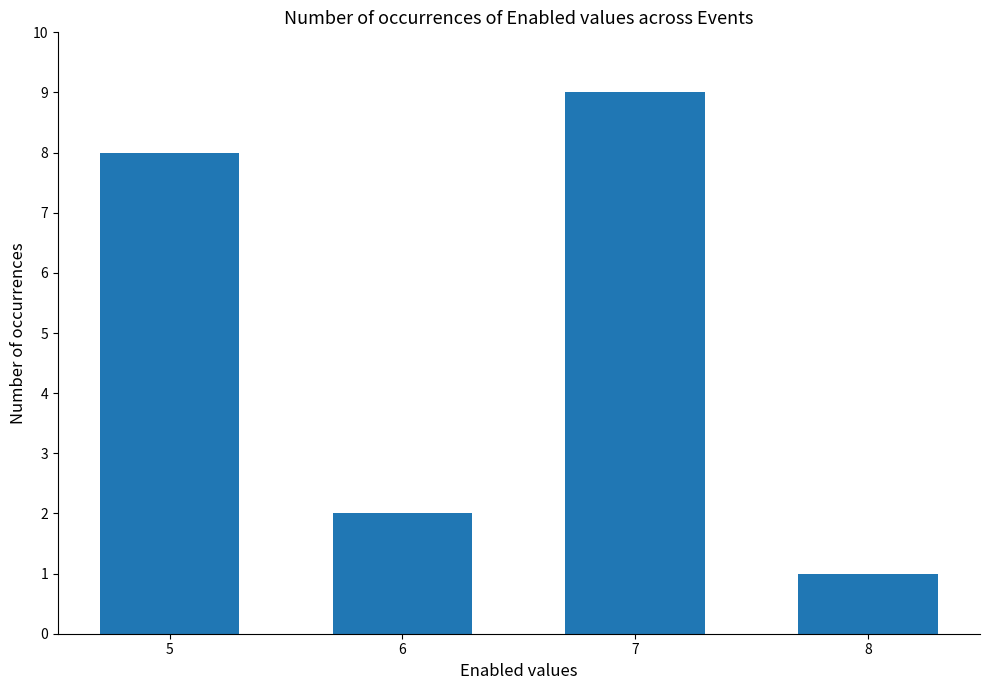

What is the sum of the values at 5 and 7?

17